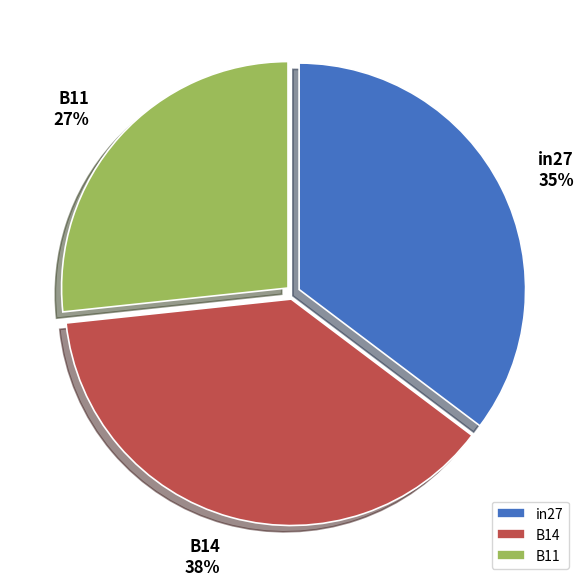

Between B11 and B14, which is larger?

B14